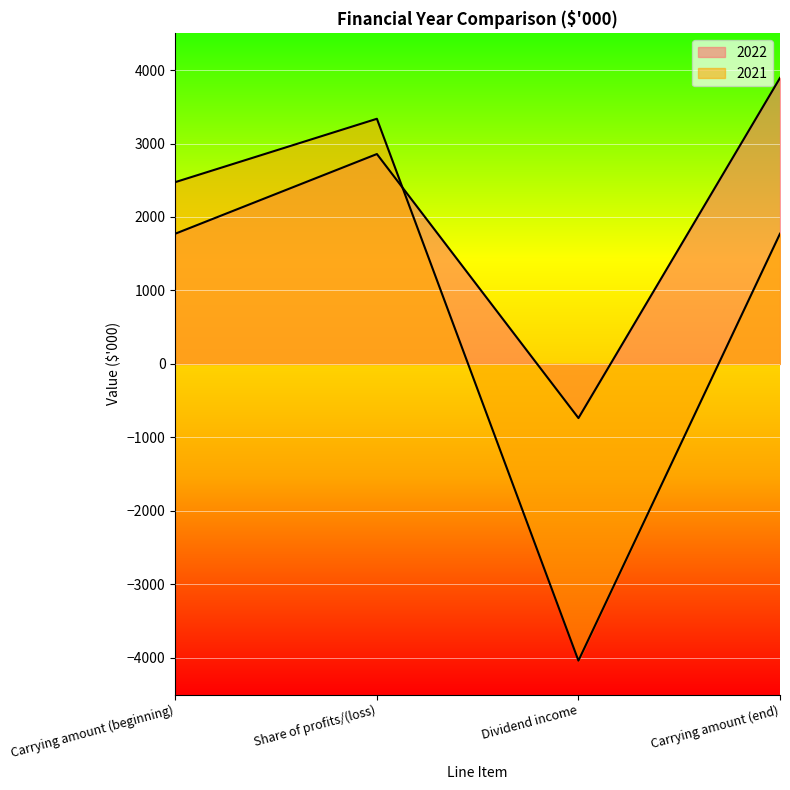

Does the chart display data point markers on the line(s)?

No